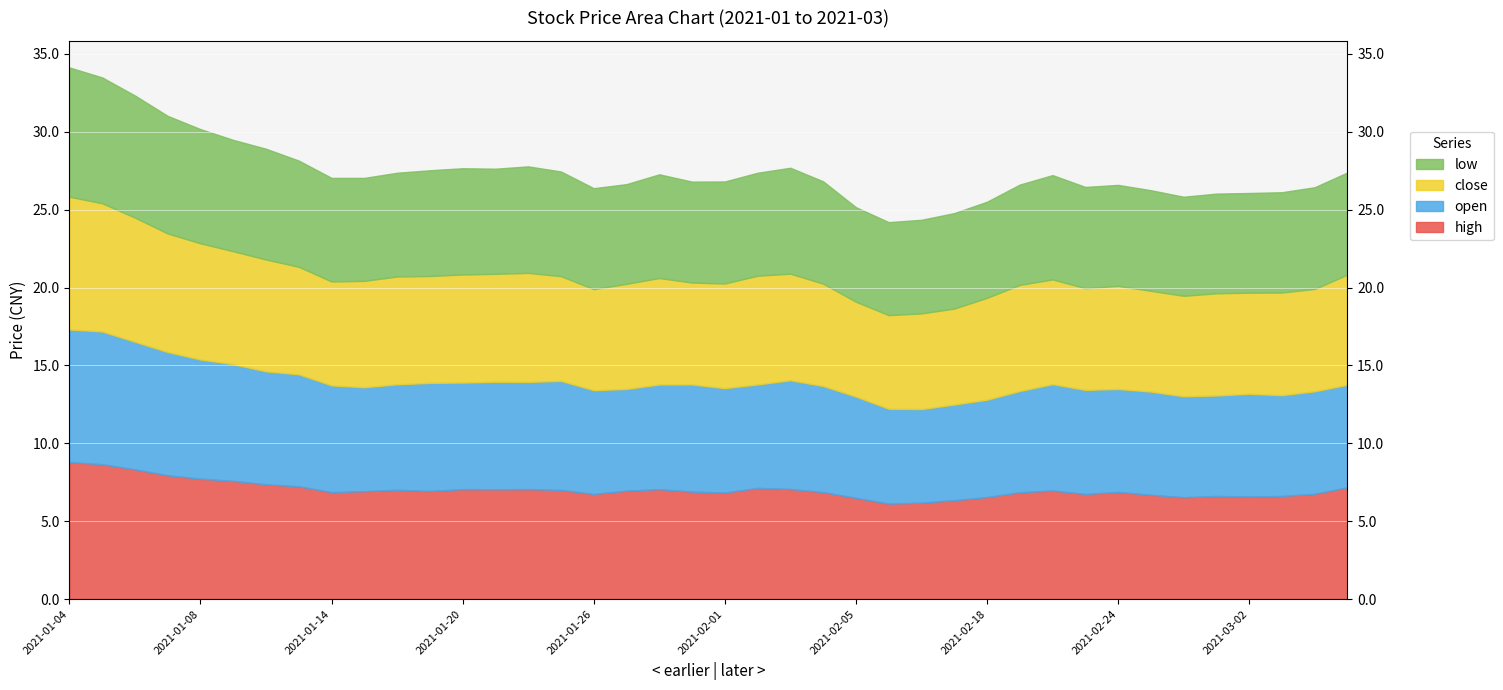

What is the difference between the open values at 2021-01-04 and 2021-01-22?

1.6